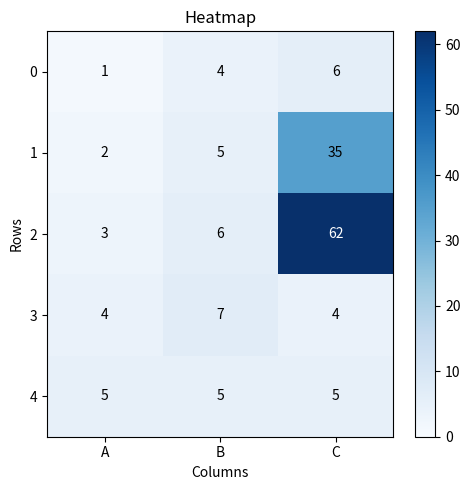

How many categories are shown in the chart?

3